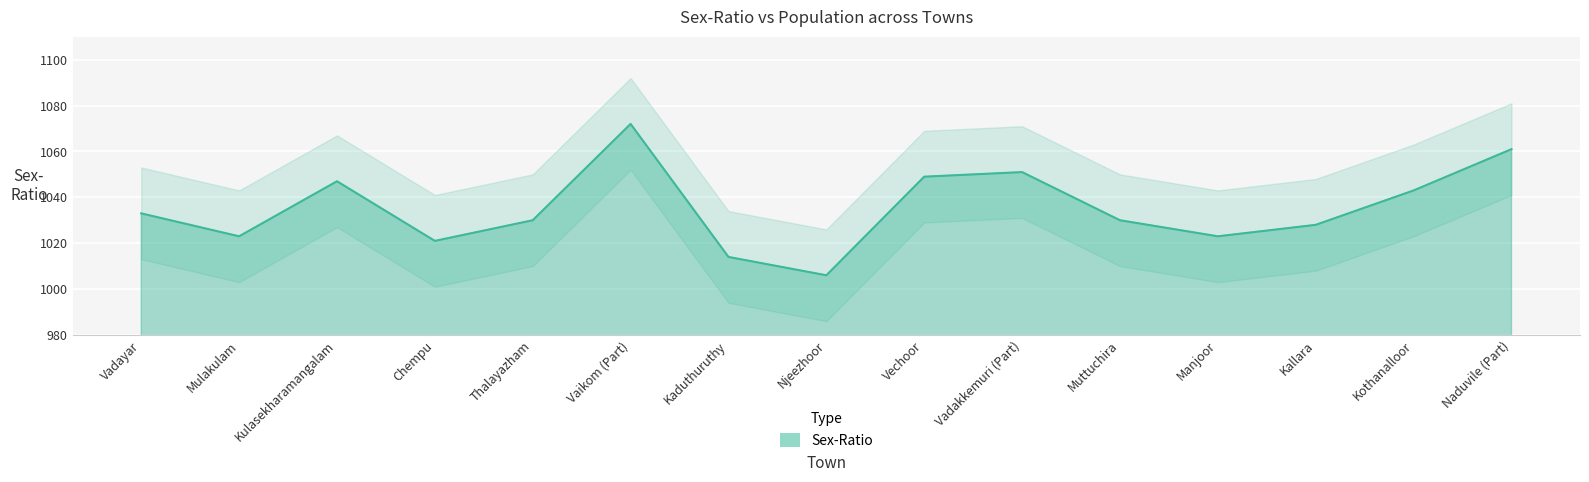

List the labels in order of value, smallest first.

Njeezhoor, Kaduthuruthy, Chempu, Mulakulam, Manjoor, Kallara, Thalayazham, Muttuchira, Vadayar, Kothanalloor, Kulasekharamangalam, Vechoor, Vadakkemuri (Part), Naduvile (Part), Vaikom (Part)